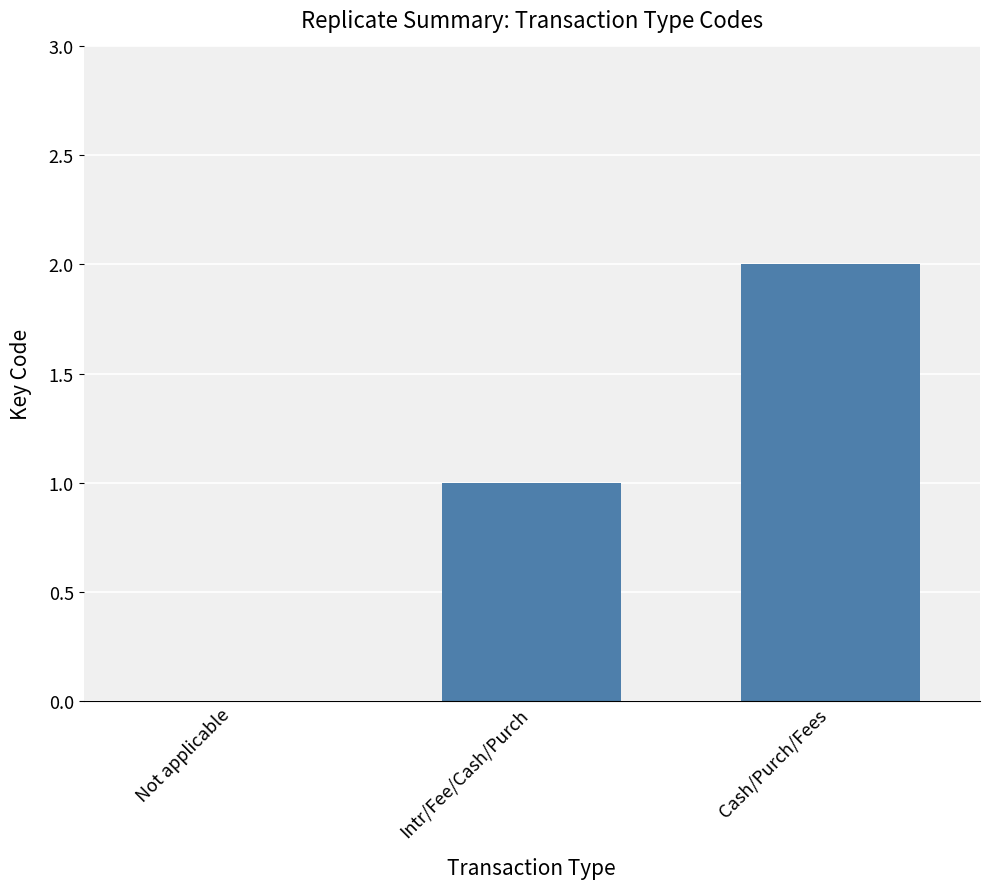

Approximately how many times larger is the value at Intr/Fee/Cash/Purch compared to Cash/Purch/Fees?

0.5